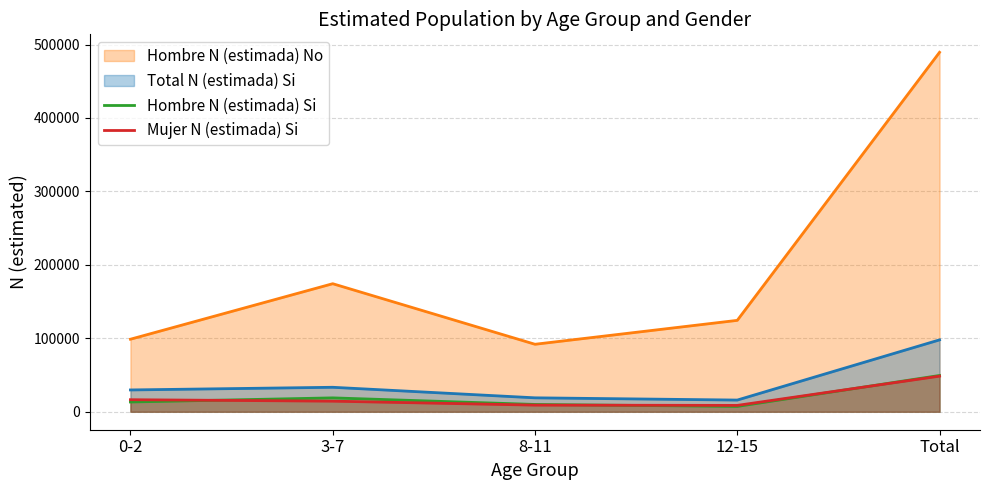

True or false: Mujer N (estimada) Si and Hombre N (estimada) No intersect in this chart.

False